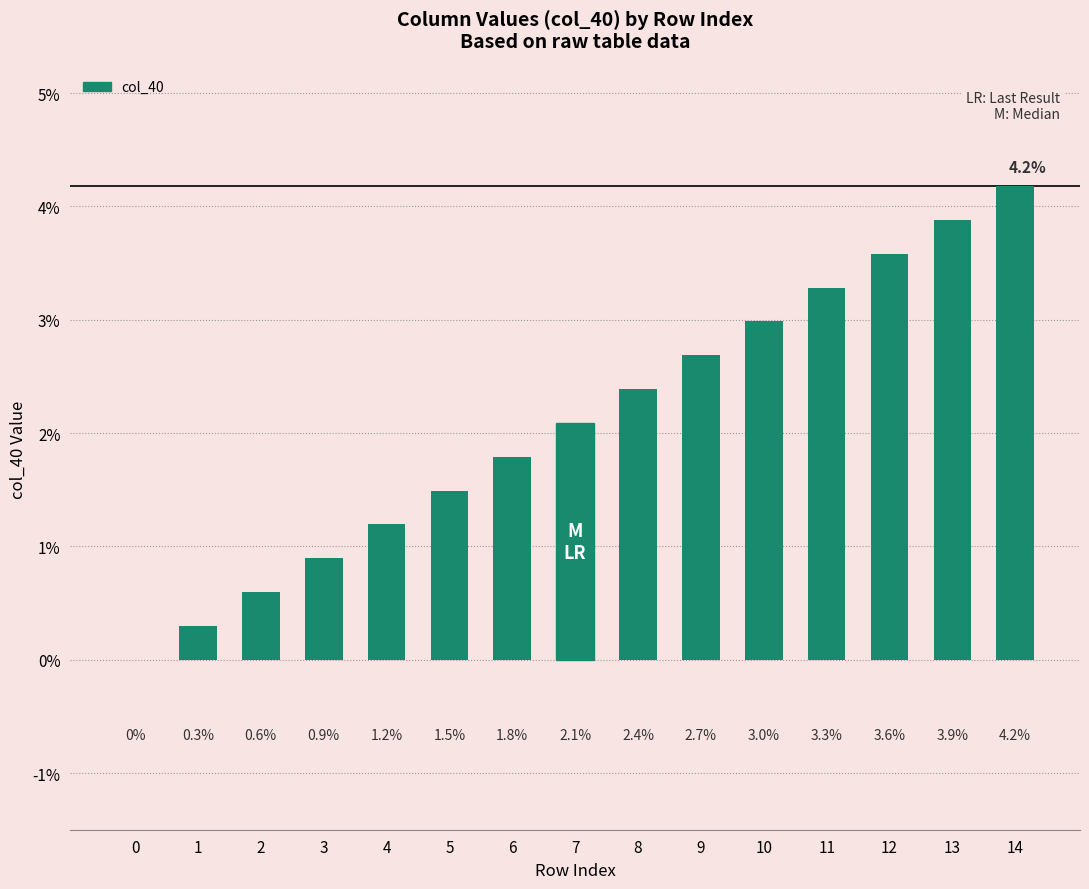

Are the bars horizontal?

No